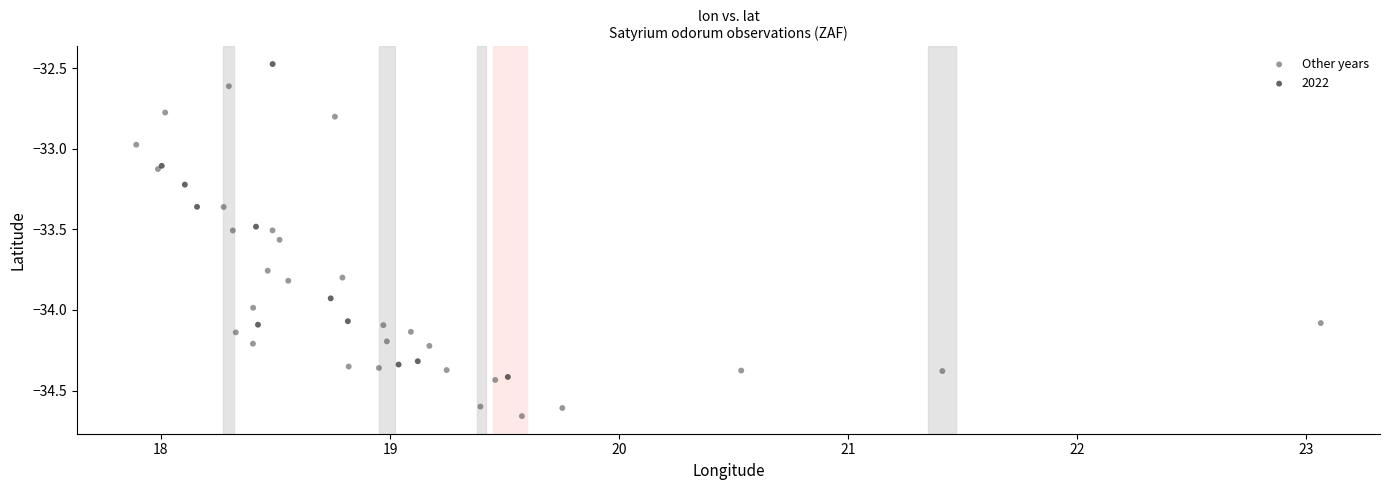

Which series reaches the minimum Y coordinate?

Other years